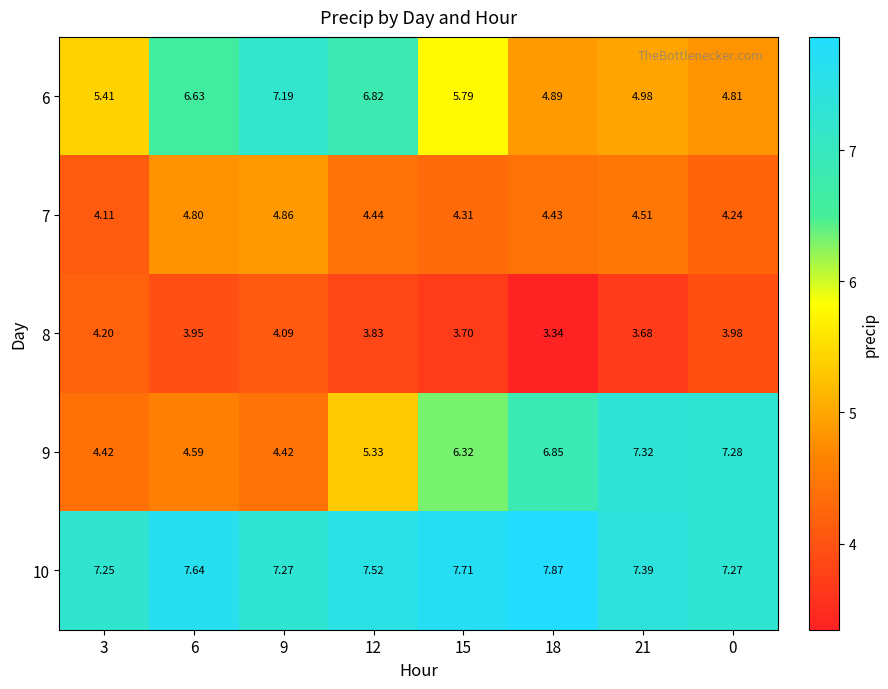

Is the value of 8 at 15 greater than the value of 7 at 12?

No